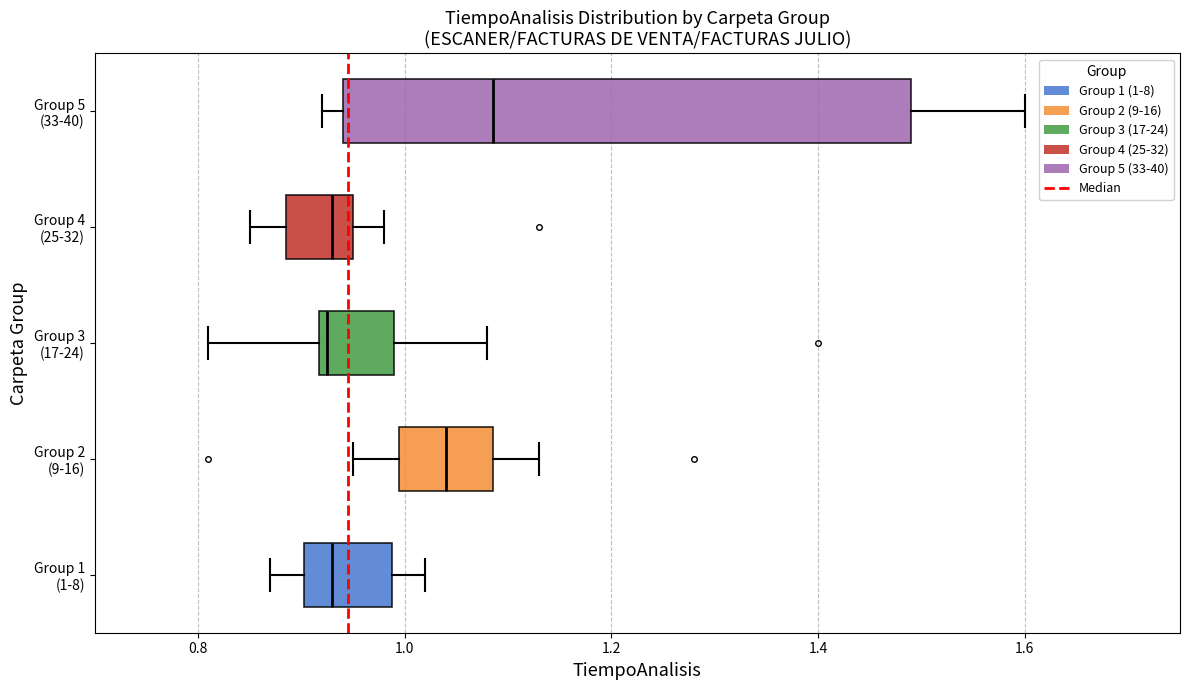

Reading bottom to top, read every box against the x-axis: the position of its median line, the range the box covers, and the ends of its whiskers. The values are not printed on the chart, so give them approximately, as read against the axis.

Group 1 (1-8): median 0.94, box 0.90 to 0.98, whiskers 0.88 to 1.02
Group 2 (9-16): median 1.04, box 1.00 to 1.08, whiskers 0.96 to 1.14
Group 3 (17-24): median 0.92 (just right of the box's left edge), box 0.92 to 1.00, whiskers 0.82 to 1.08
Group 4 (25-32): median 0.94, box 0.88 to 0.96, whiskers 0.86 to 0.98
Group 5 (33-40): median 1.08, box 0.94 to 1.50, whiskers 0.92 to 1.60